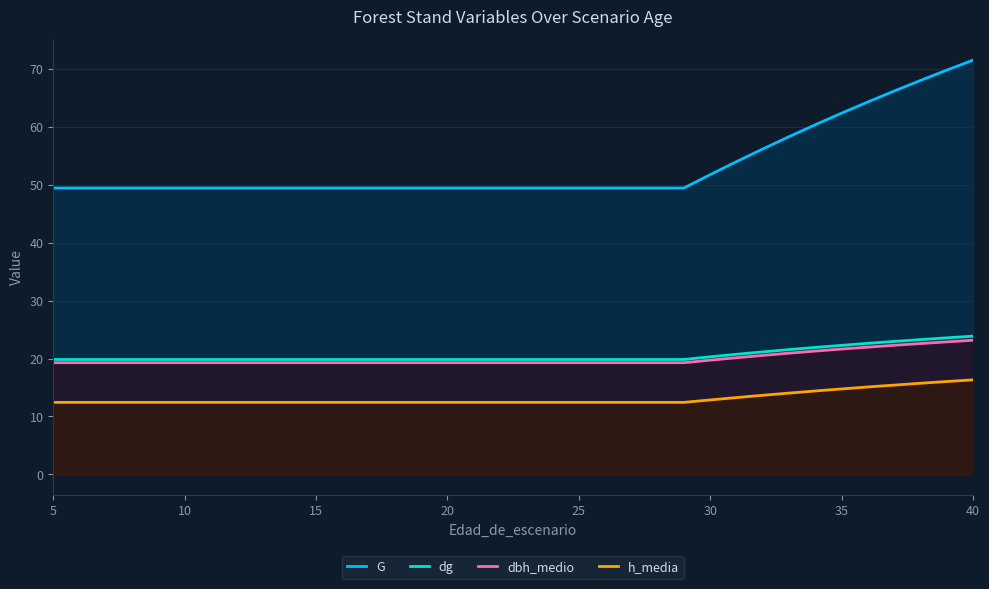

The value of h_media at 15 is 2.7. True or false?

False